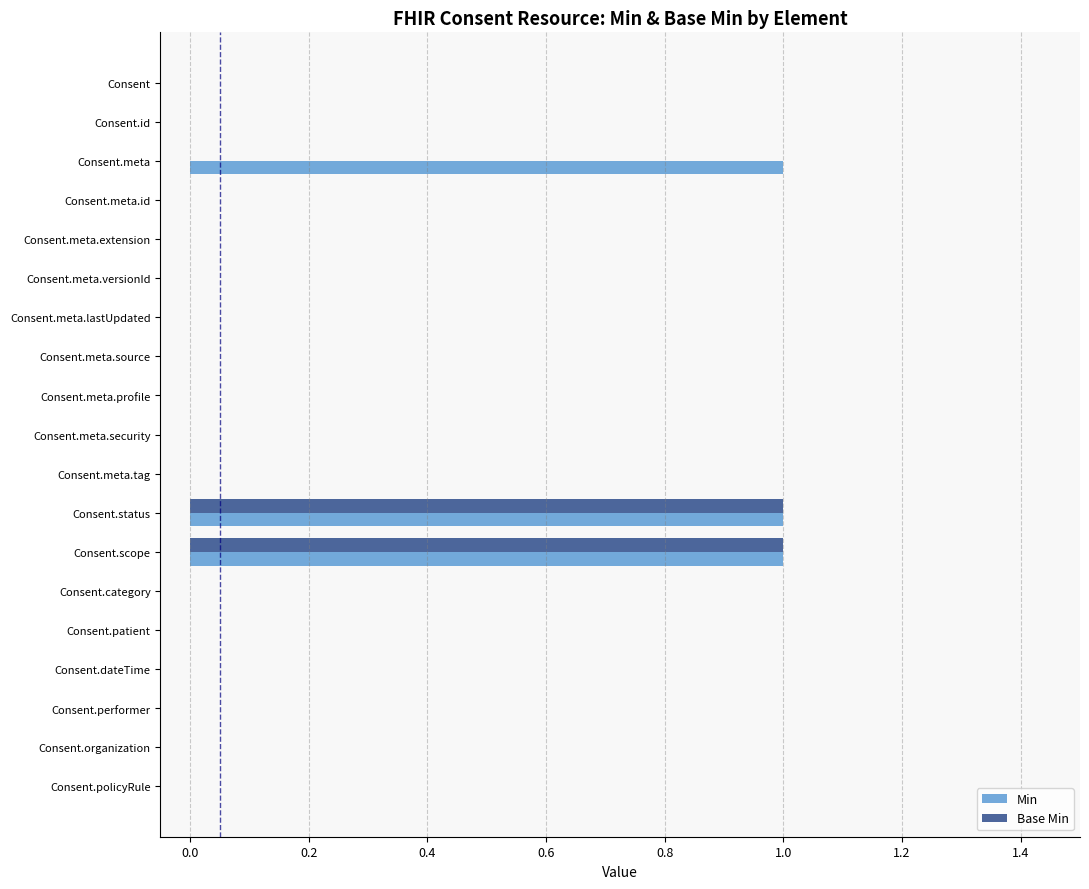

The Base Min series shows 0 at Consent.meta.extension. True or false?

True